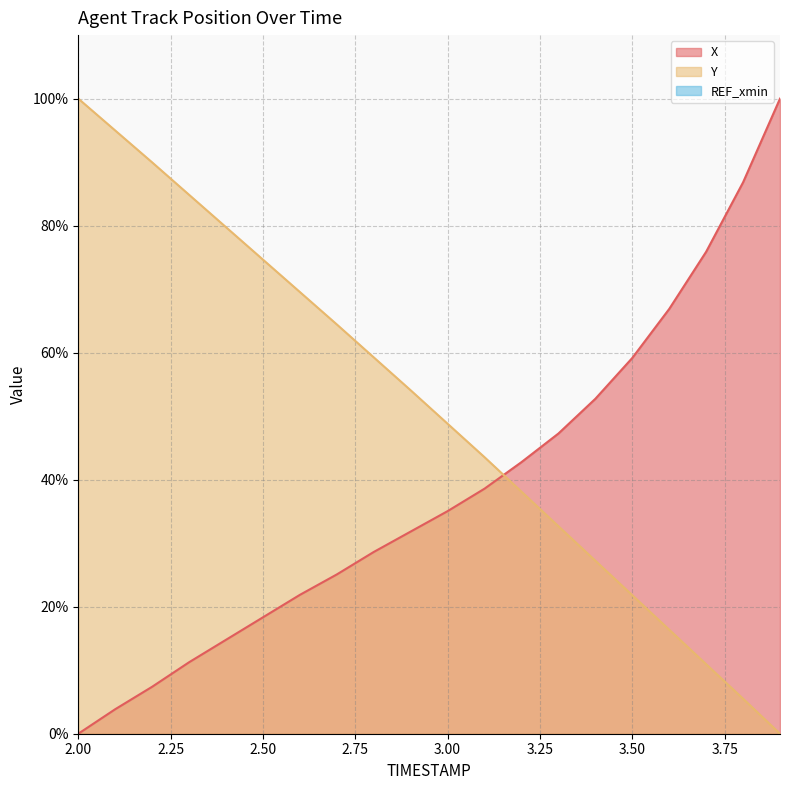

Rank the series by their average value, from lowest to highest.

X, Y